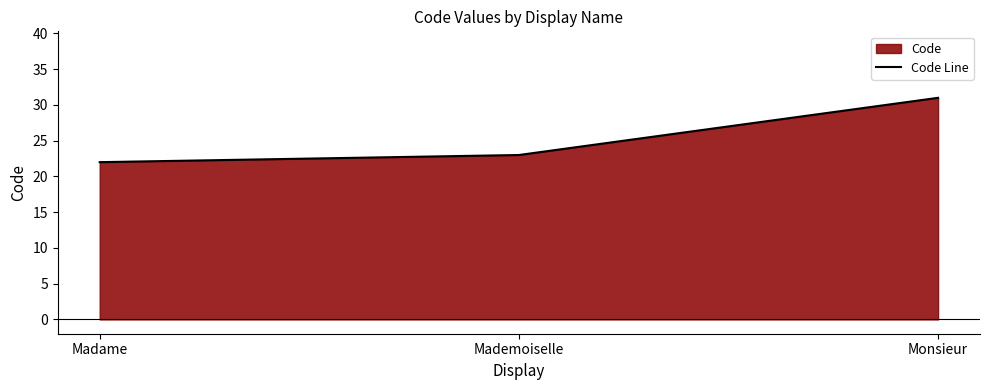

What is the label of the 1st point from the right?

Monsieur